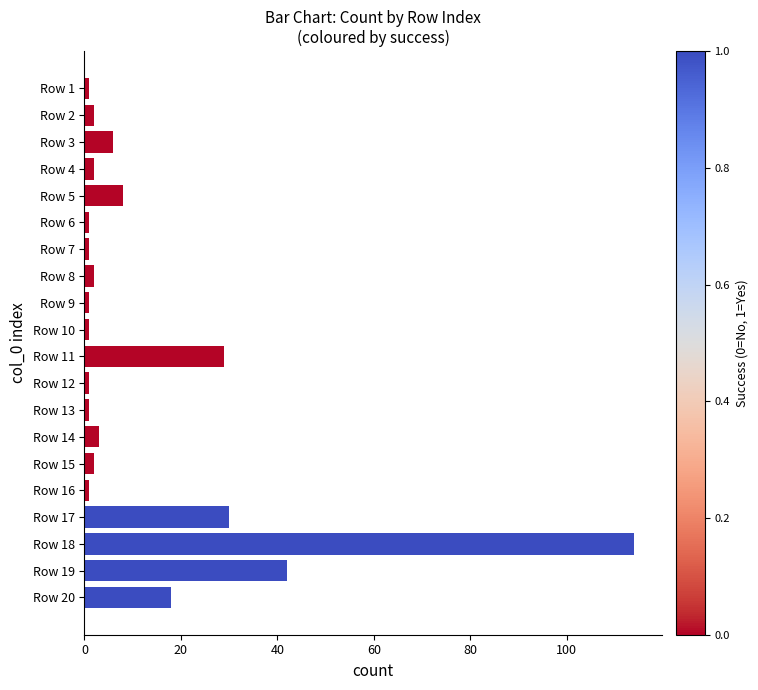

True or false: the data shows 1 at Row 13.

True